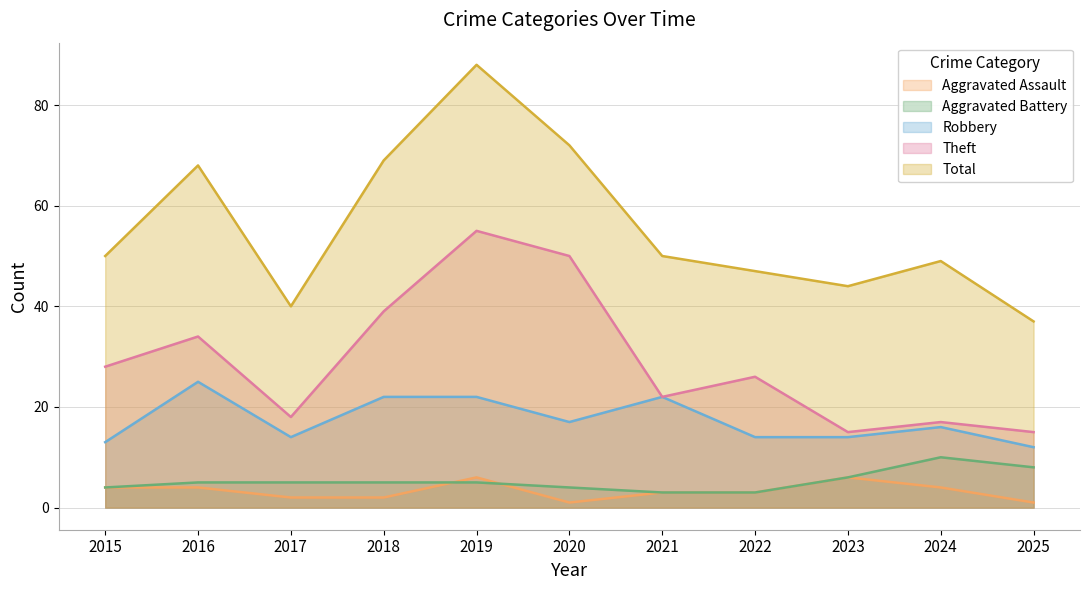

At which category does Robbery reach its first local peak?

2016